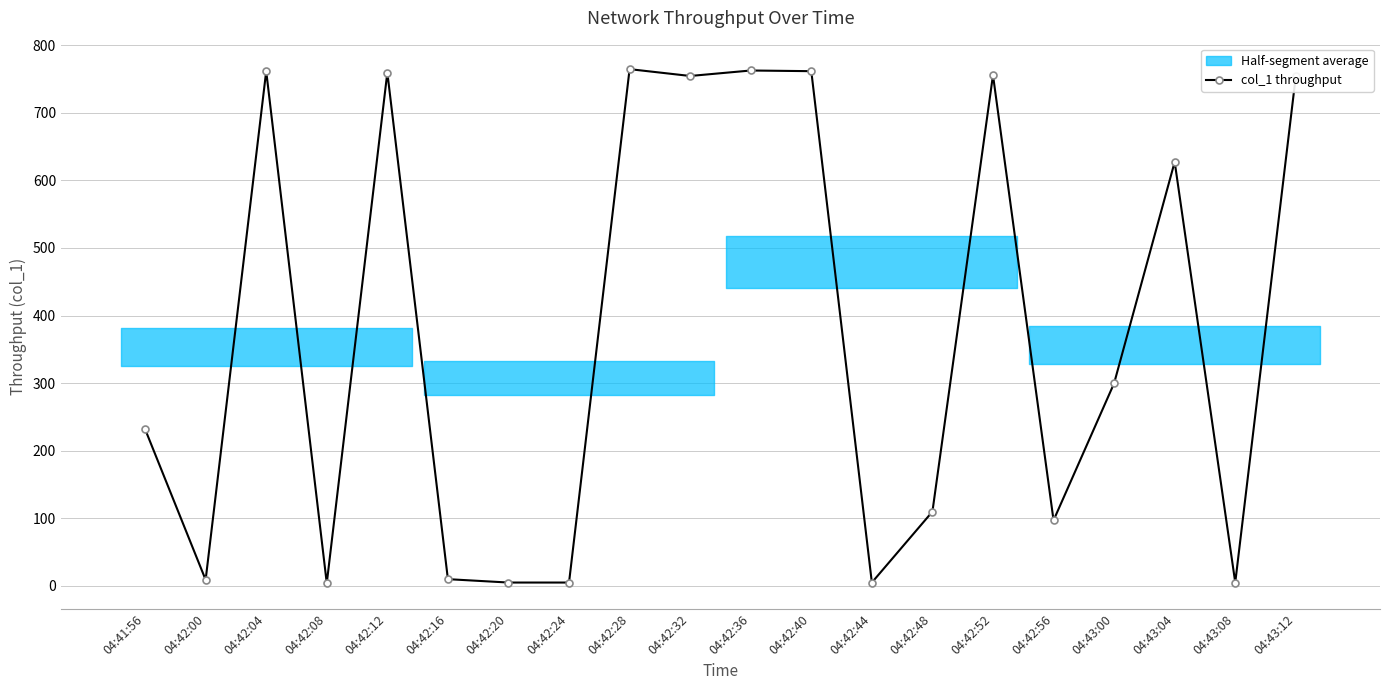

What is the difference between the values at 04:42:20 and 04:43:12?

749.4